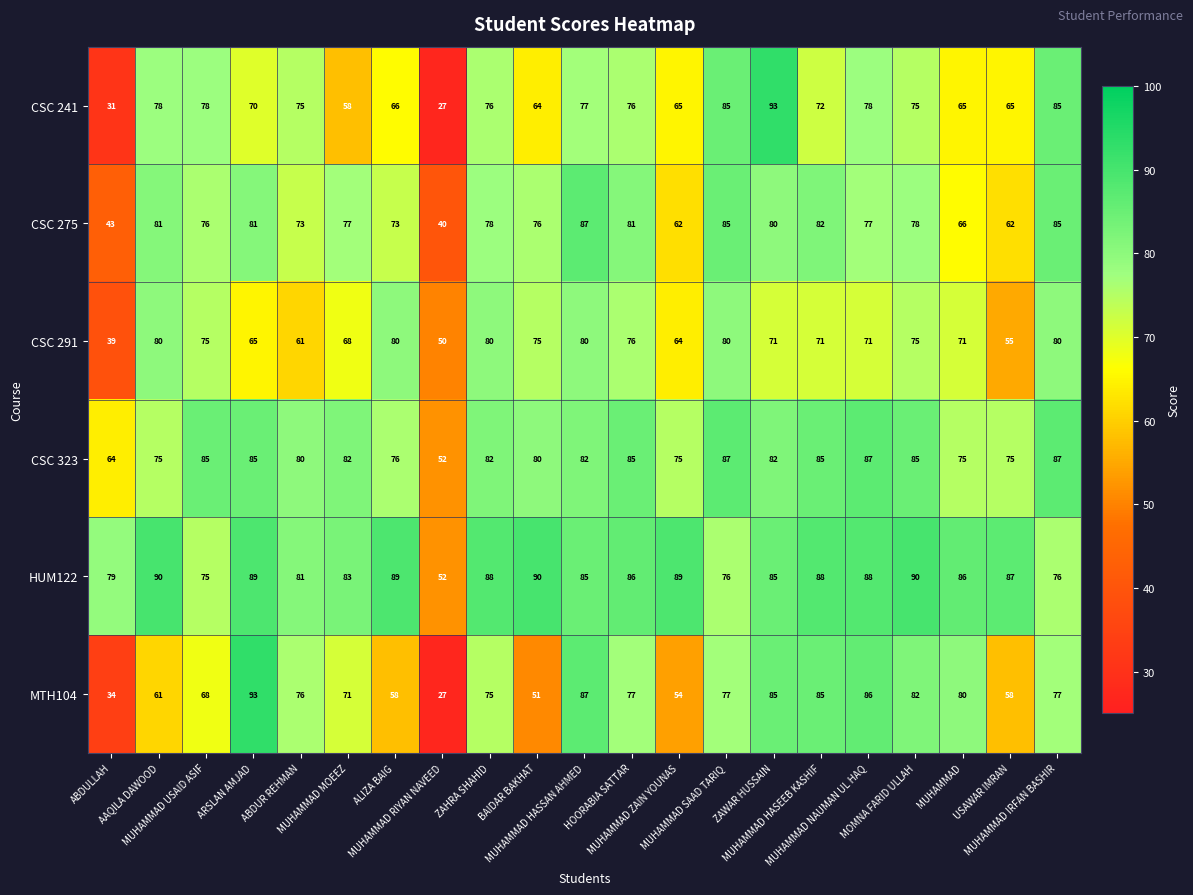

What is the difference between the maximum and second lowest values in the CSC 323 series?

23